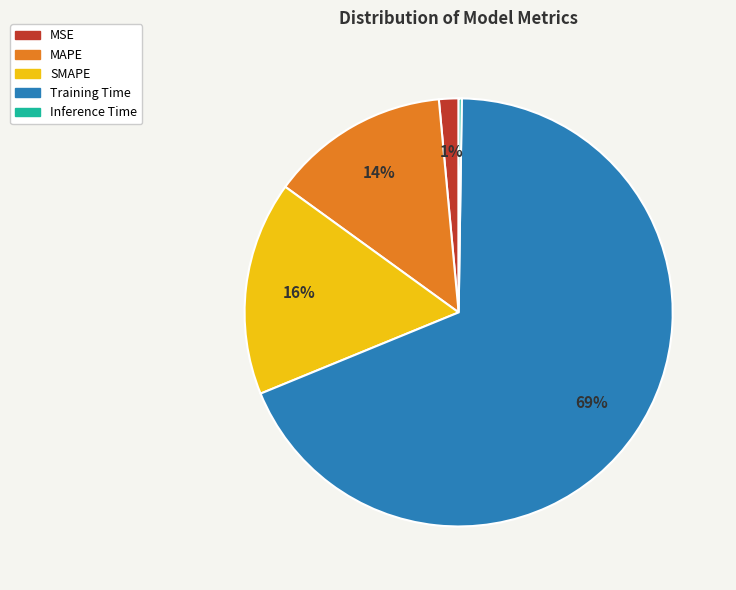

To the nearest percent, what is the average slice percentage?

20%